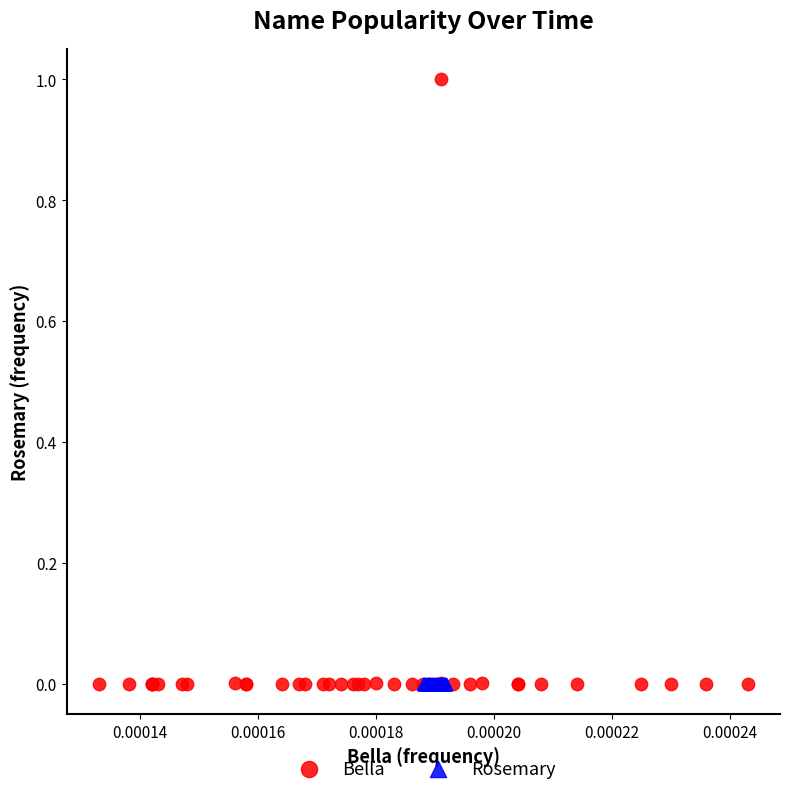

Which series has the largest Y range (max minus min)?

Bella